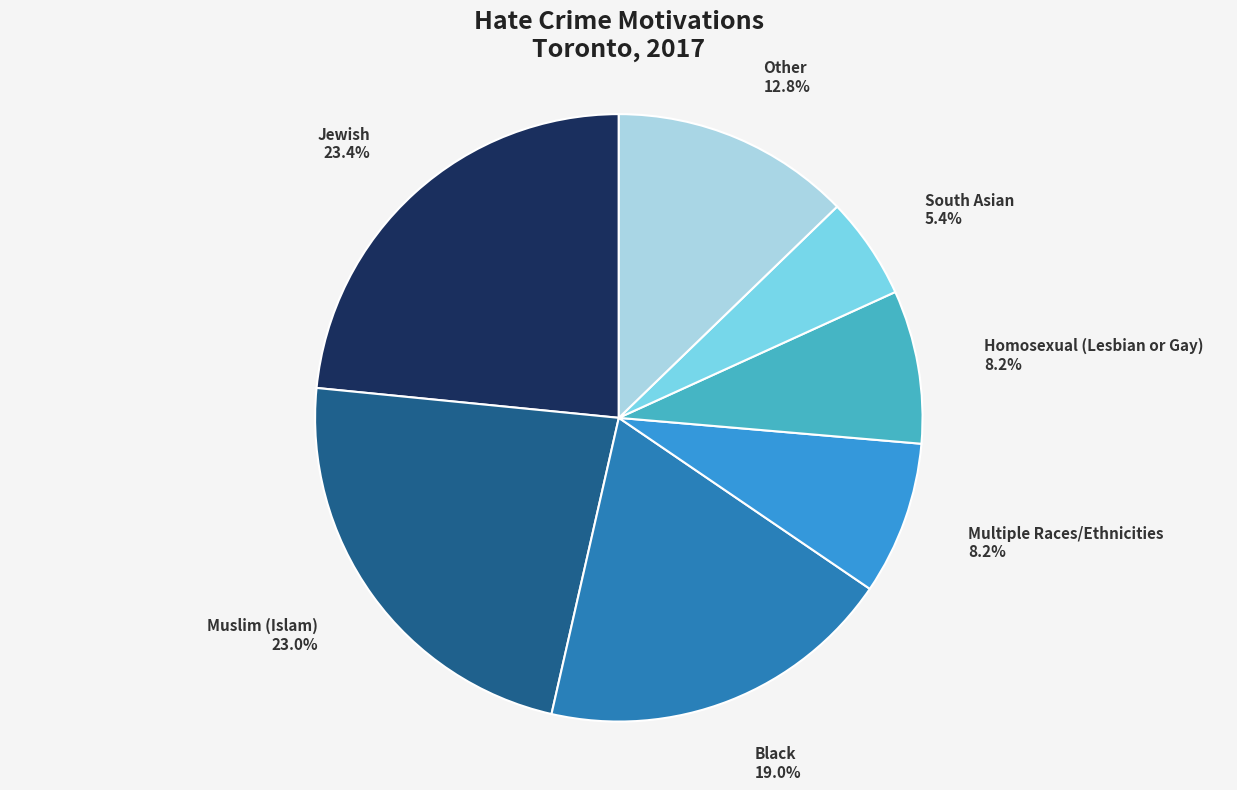

Is there any slice that represents more than half of the pie?

No